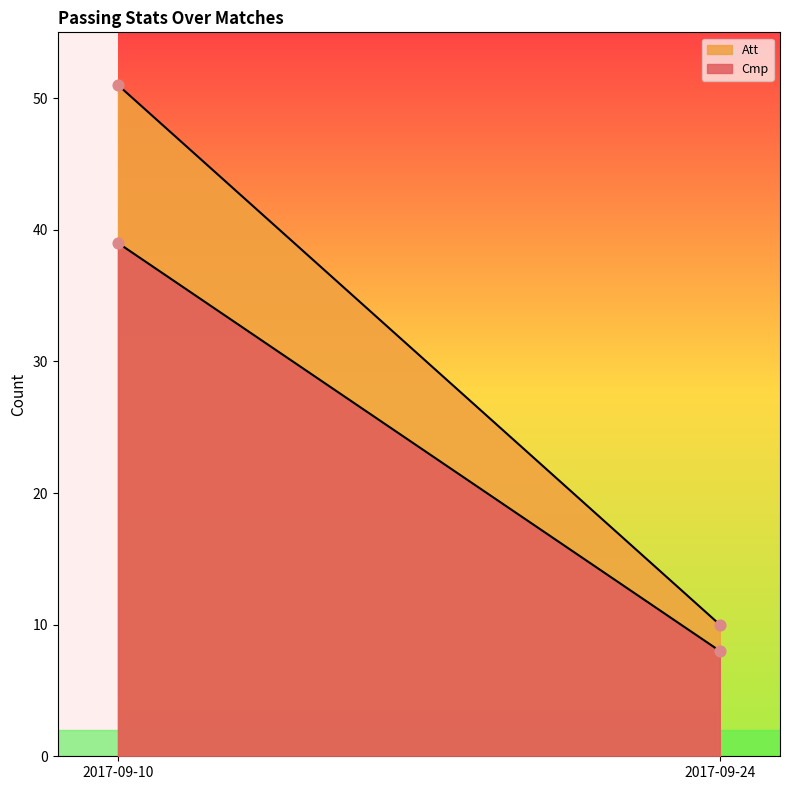

Is the value of Cmp at 2017-09-24 greater than the value of Att at 2017-09-10?

No